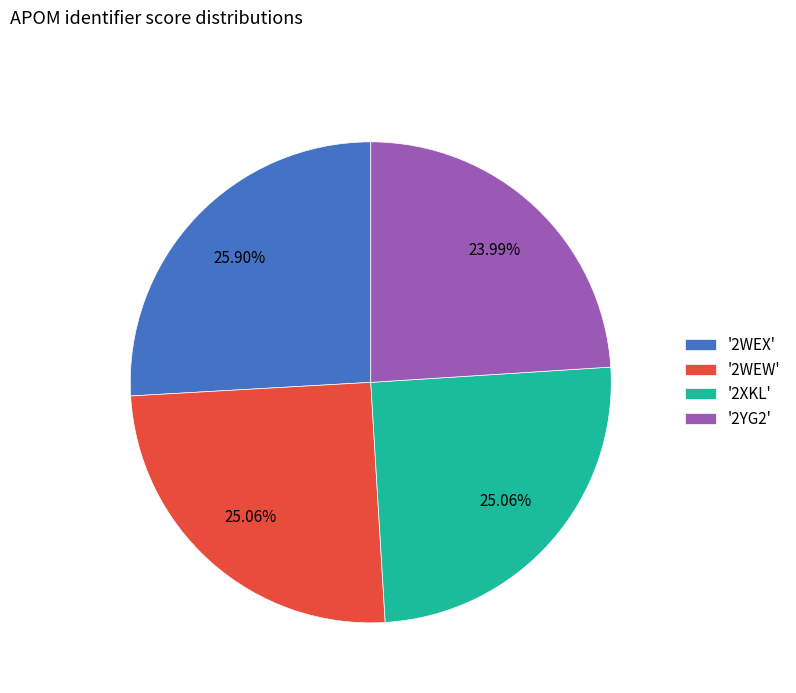

Count the number of slices in the pie.

4